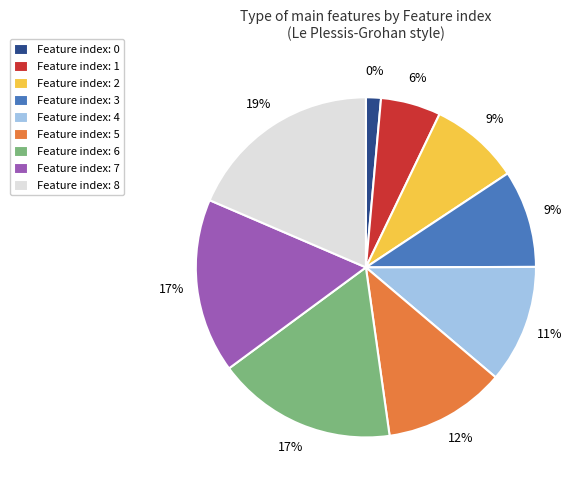

Rank the categories by value from highest to lowest.

8, 6, 7, 5, 4, 3, 2, 1, 0